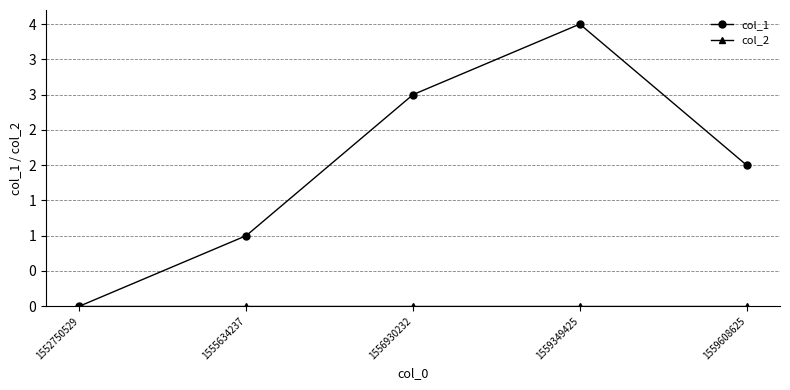

True or false: col_1 and col_2 cross at least once.

False